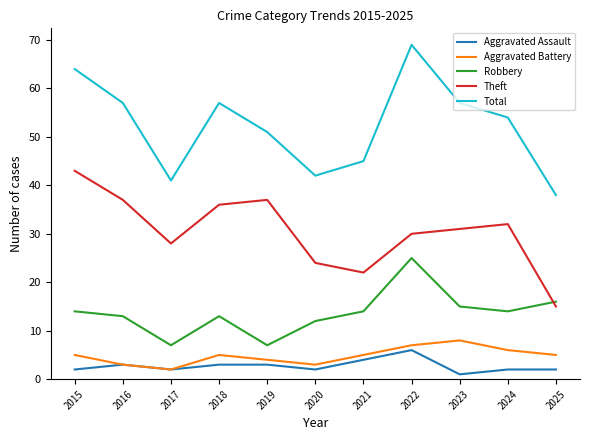

Reading right to left, what are all the values shown in this chart?

Aggravated Assault: 2	2	1	6	4	2	3	3	2	3	2
Aggravated Battery: 5	6	8	7	5	3	4	5	2	3	5
Robbery: 16	14	15	25	14	12	7	13	7	13	14
Theft: 15	32	31	30	22	24	37	36	28	37	43
Total: 38	54	57	69	45	42	51	57	41	57	64